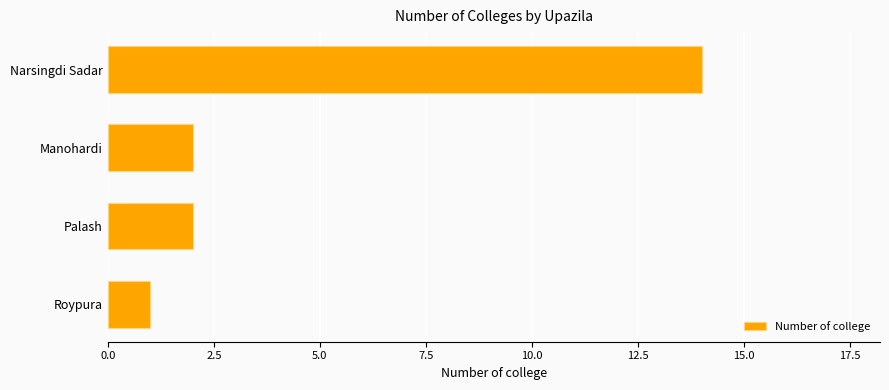

How many categories are shown in the chart?

4